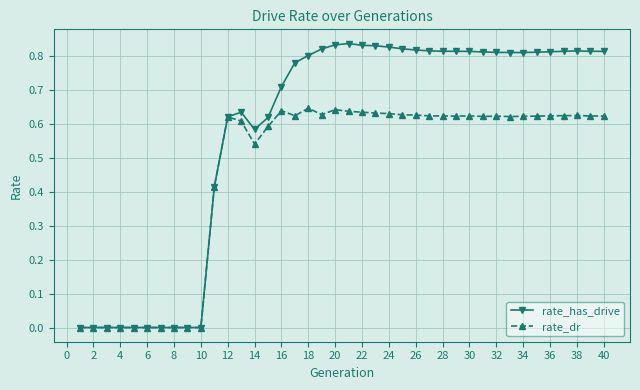

True or false: rate_has_drive has more than 2 interior local peaks.

True